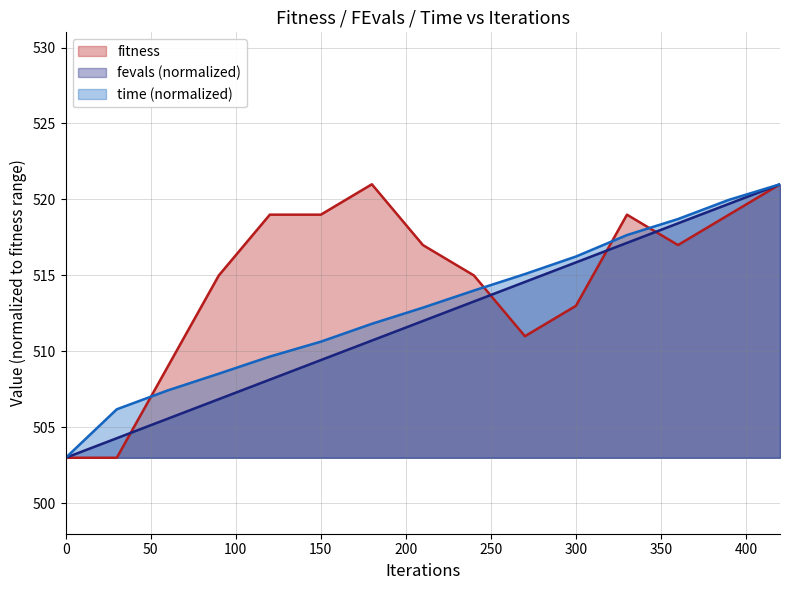

Is it true that time equals 508.5 at 90?

True